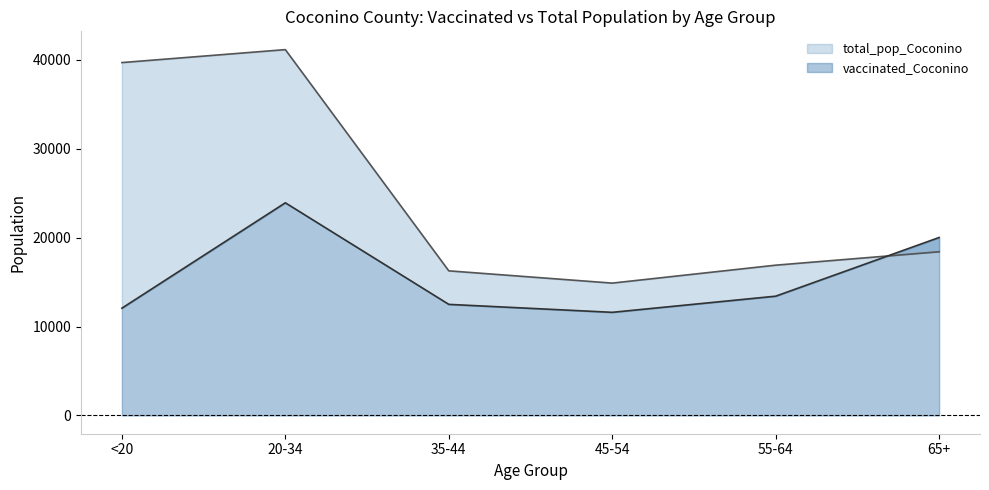

Which has a higher value, 35-44 or 45-54?

35-44